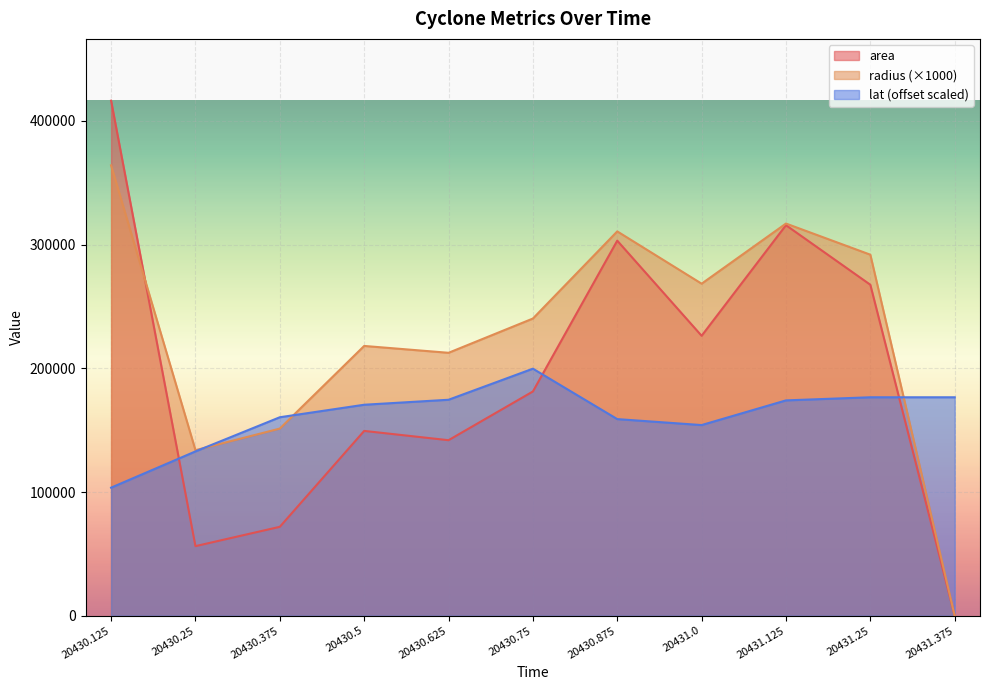

How many data points in area are less than 181250?

5